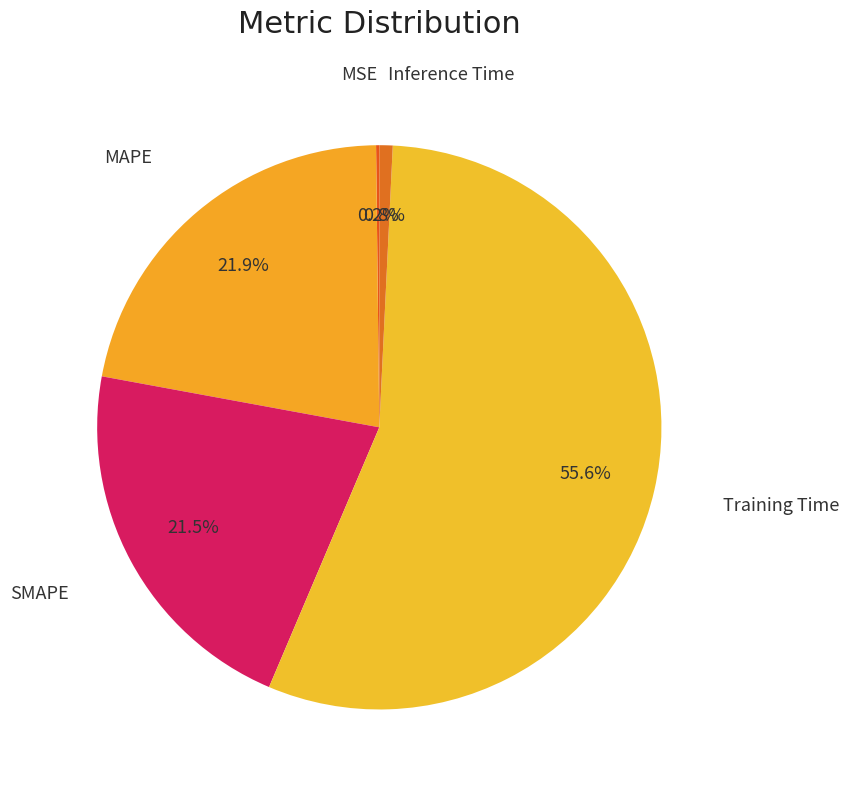

Combined, what portion of the pie is Training Time and SMAPE?

77.1%